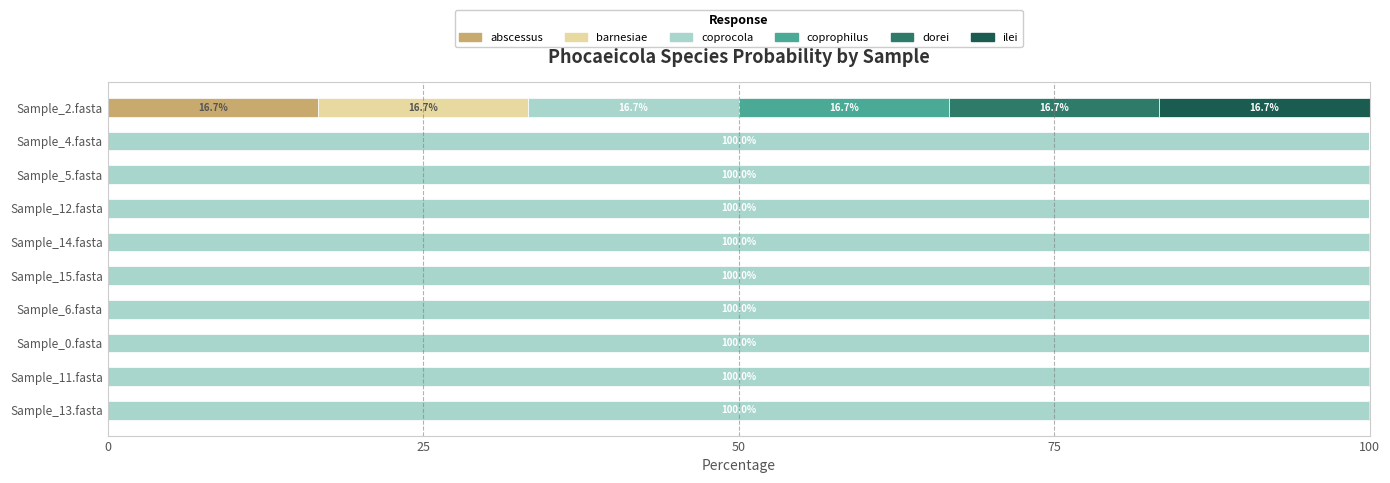

At which label does abscessus reach its peak?

Sample_2.fasta